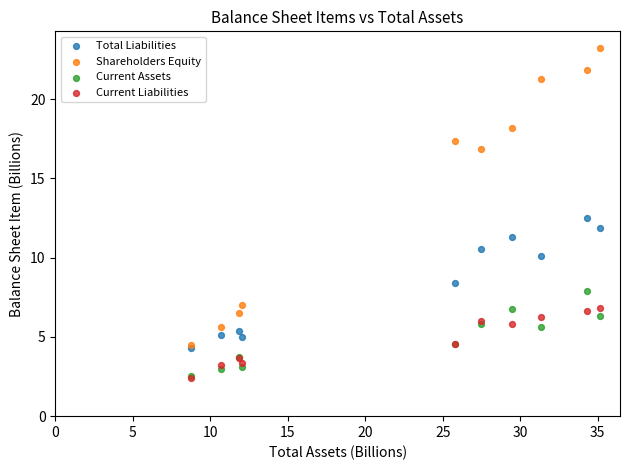

Which series contains the highest Y value?

Shareholders Equity